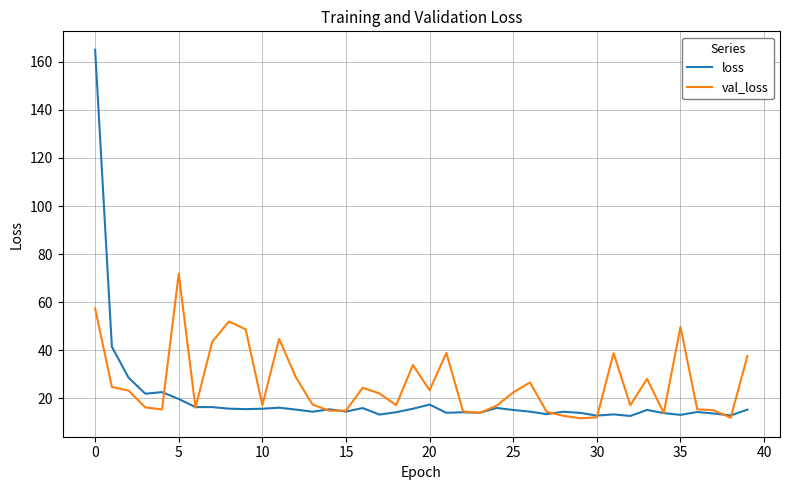

List the series in order of their peak value, highest first.

loss, val_loss